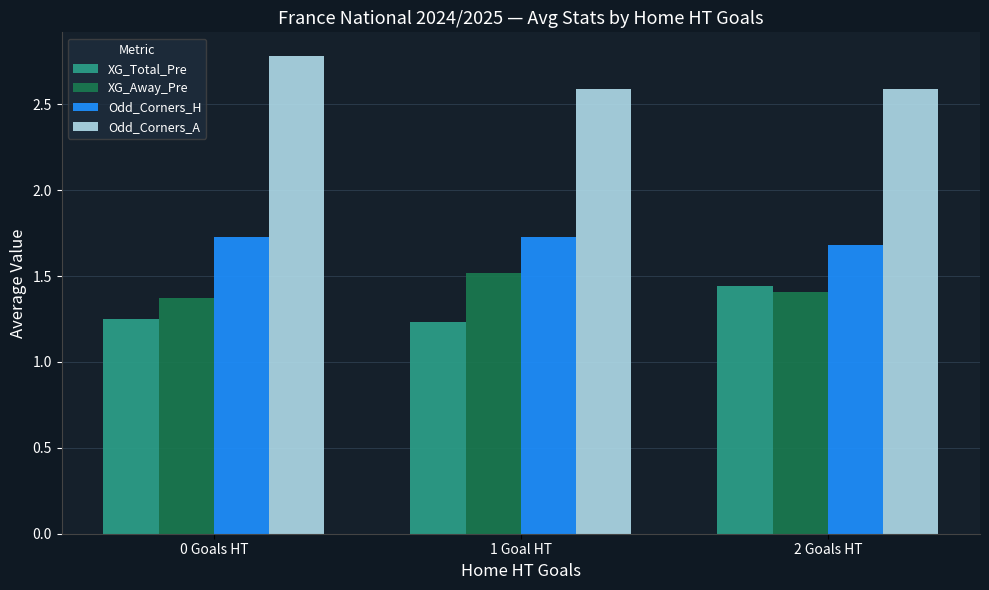

Where is Odd_Corners_H nearest to the value 1?

2 Goals HT